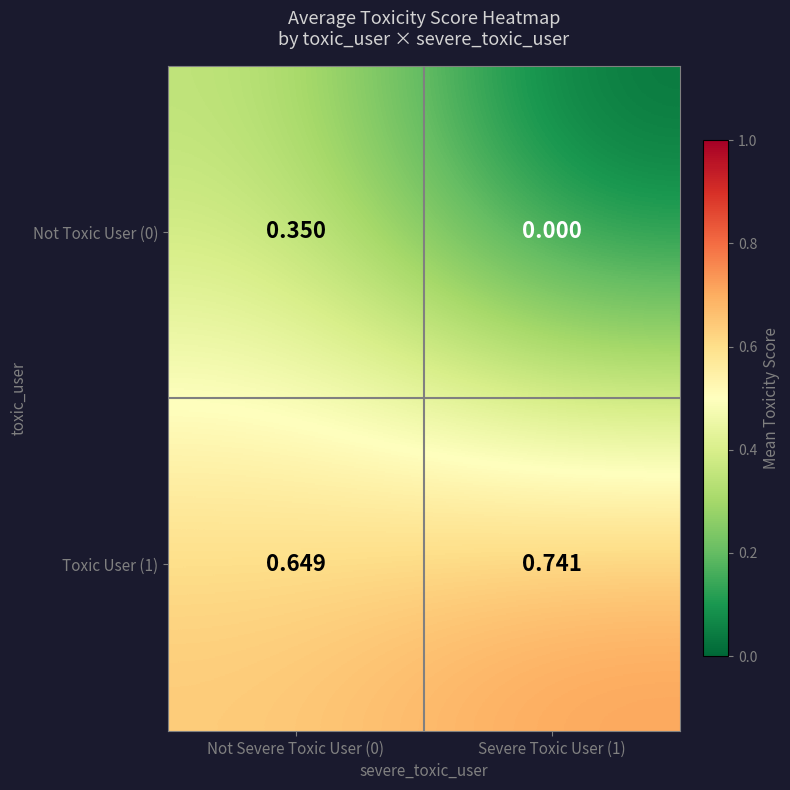

Is the value of Not Toxic User (0) at Severe Toxic User (1) greater than the value of Toxic User (1) at Not Severe Toxic User (0)?

No